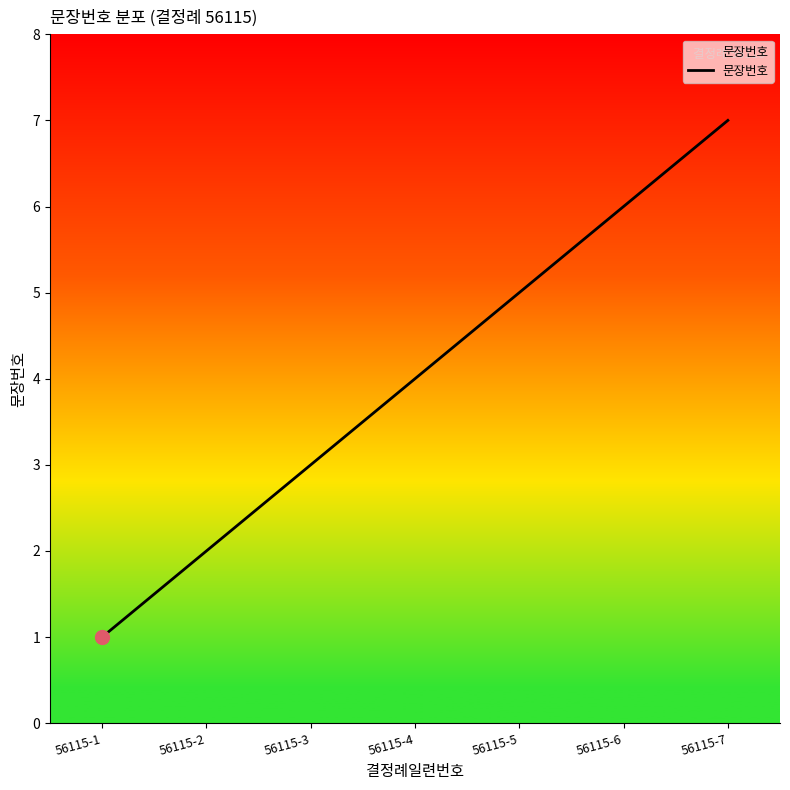

List the labels in order of value, smallest first.

56115-1, 56115-2, 56115-3, 56115-4, 56115-5, 56115-6, 56115-7